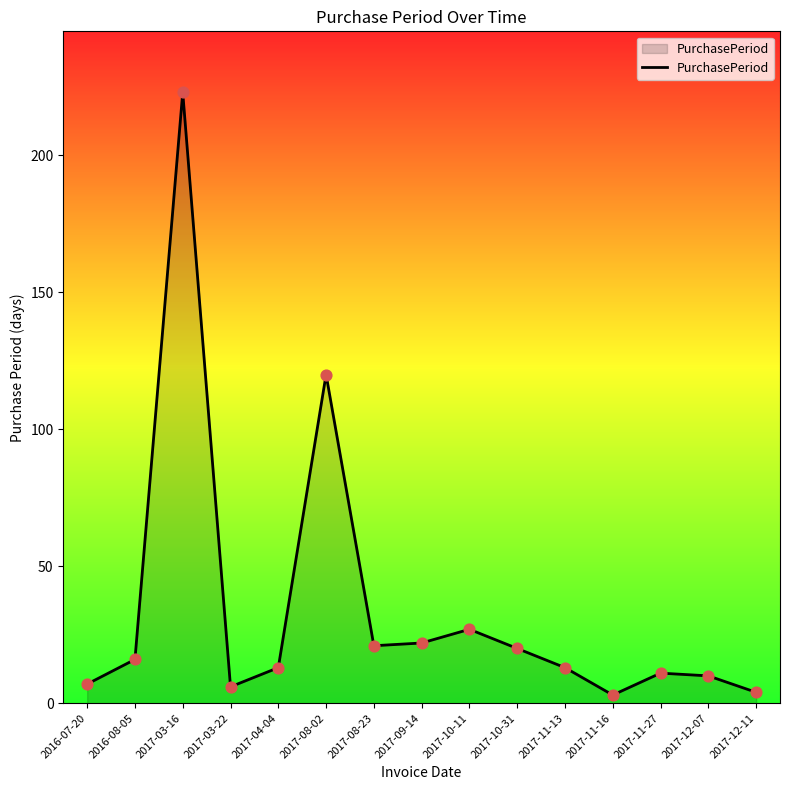

What is the ratio of the value at 2017-10-31 to the value at 2017-11-13?

1.5